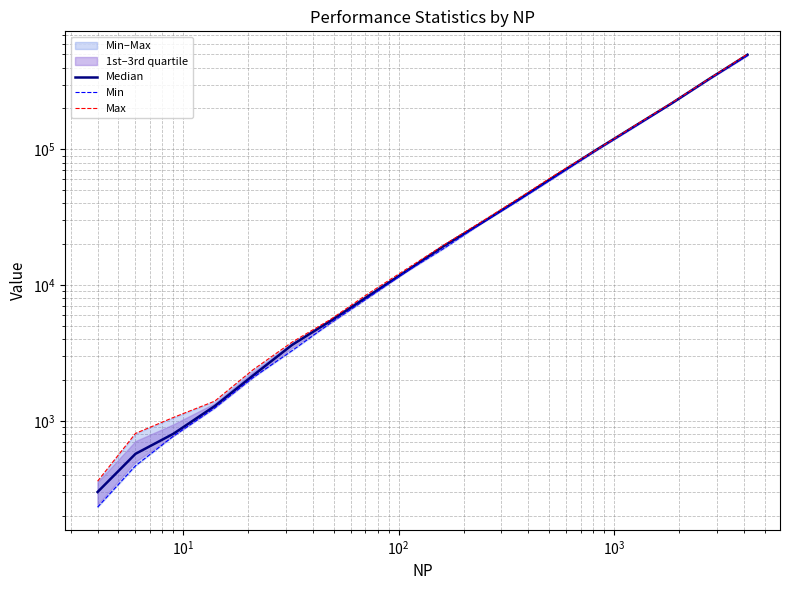

What is the value of the Min point at the 18th from the left?

491234.0